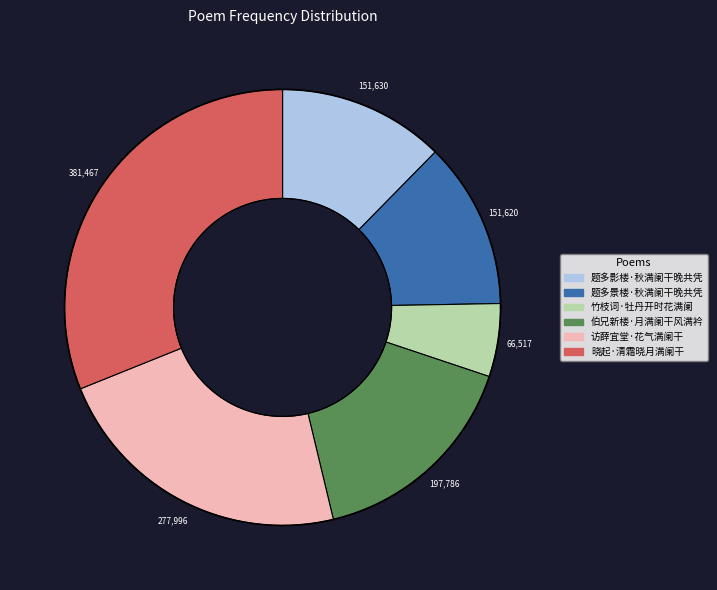

Does 题多景楼·秋满阑干晚共凭 account for over 50% of the chart?

No